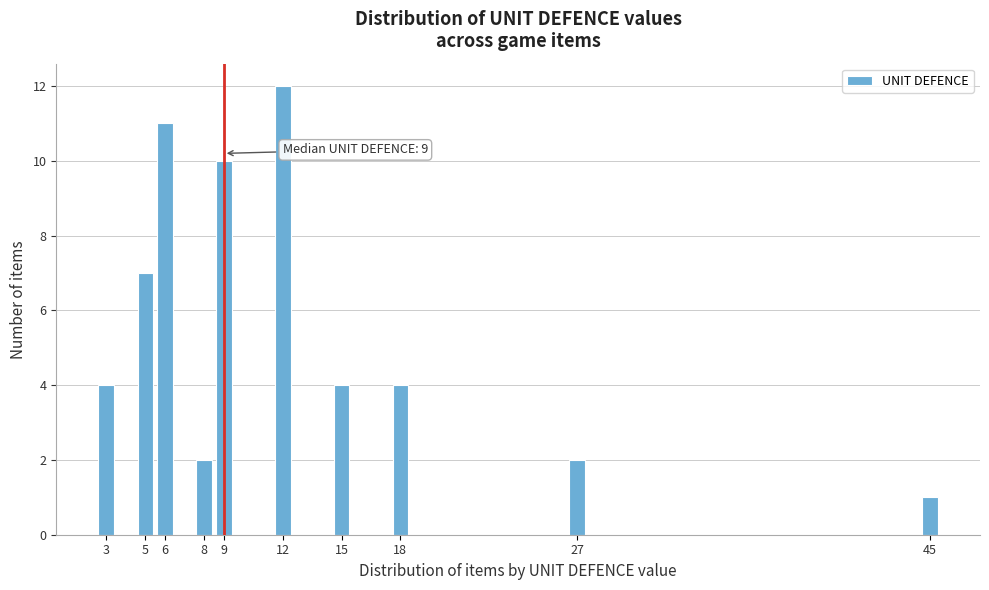

Reading left to right, transcribe all the data shown in this chart.

3=4	5=7	6=11	8=2	9=10	12=12	15=4	18=4	27=2	45=1